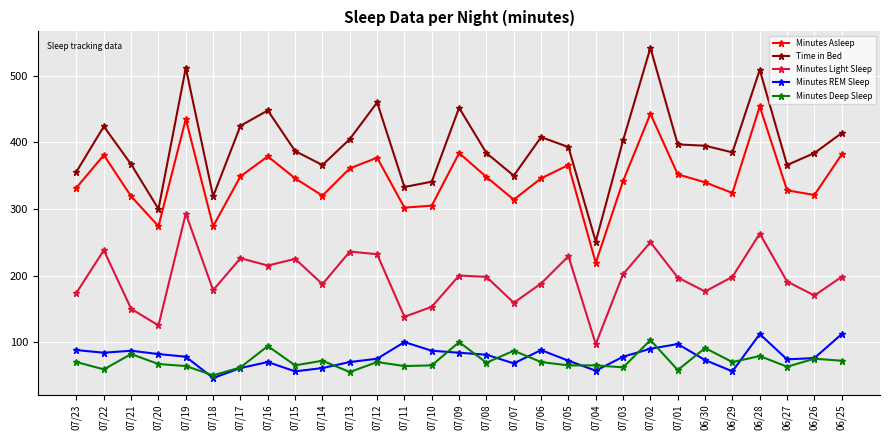

True or false: Minutes Asleep has a value of 346 at 07/06.

True